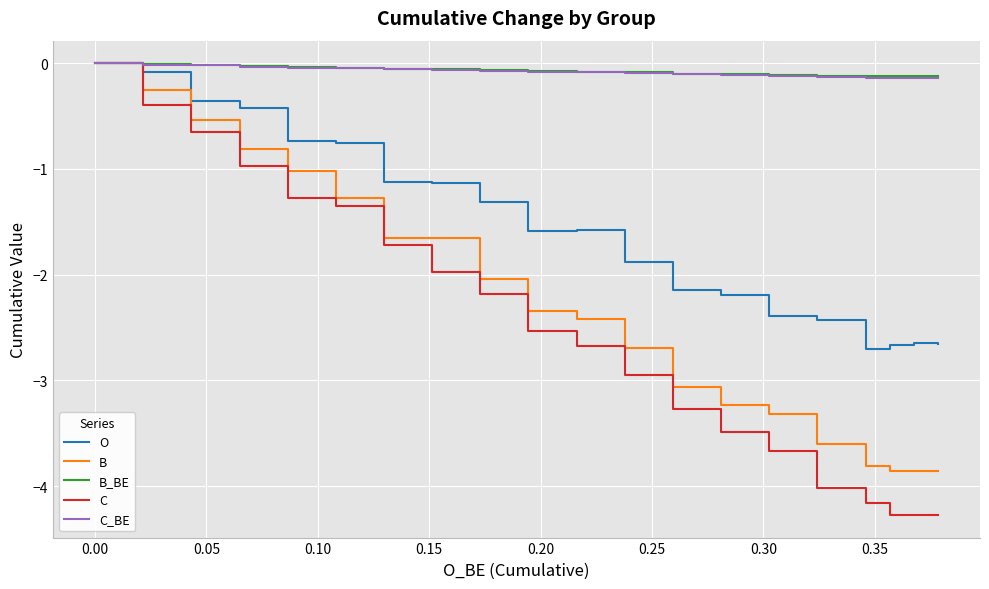

What is the minimum value shown in the chart?

-4.3